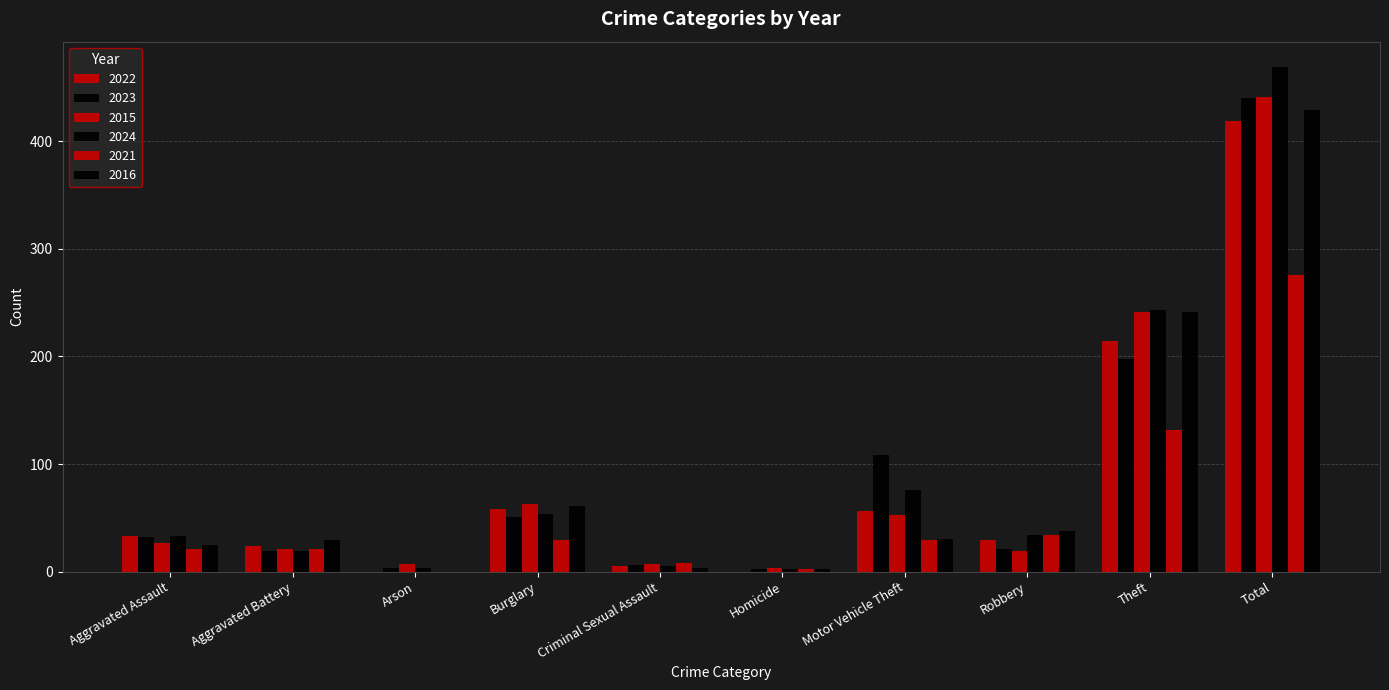

How many groups of bars are there?

10